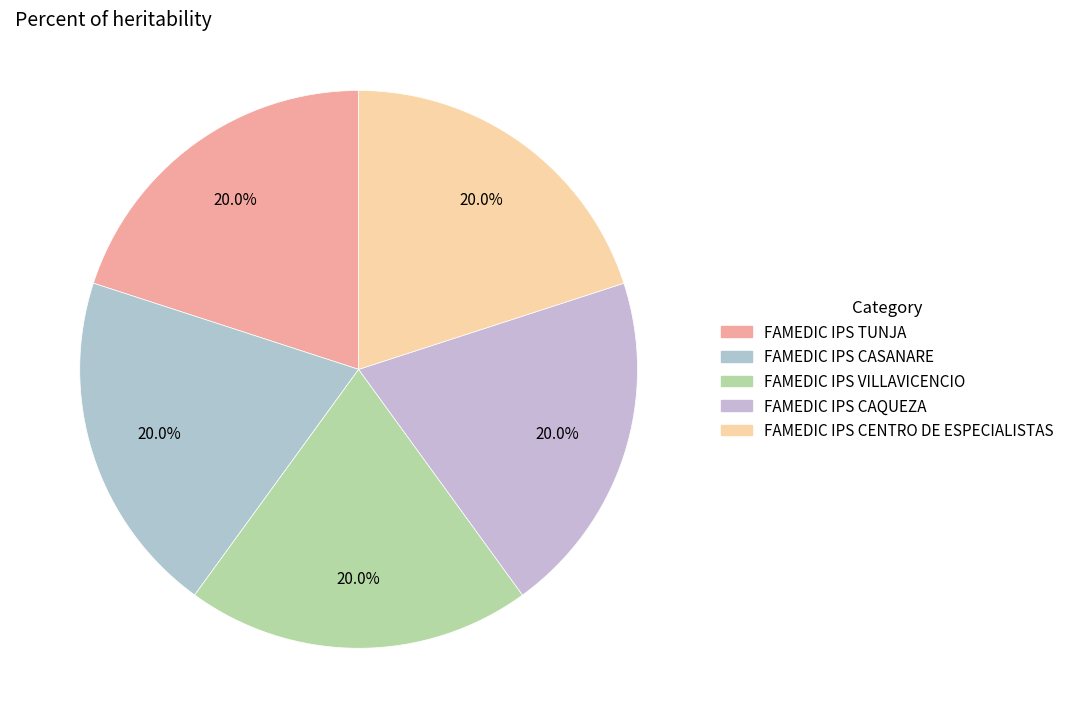

What percentage is the FAMEDIC IPS CASANARE slice, to the nearest percent?

20%